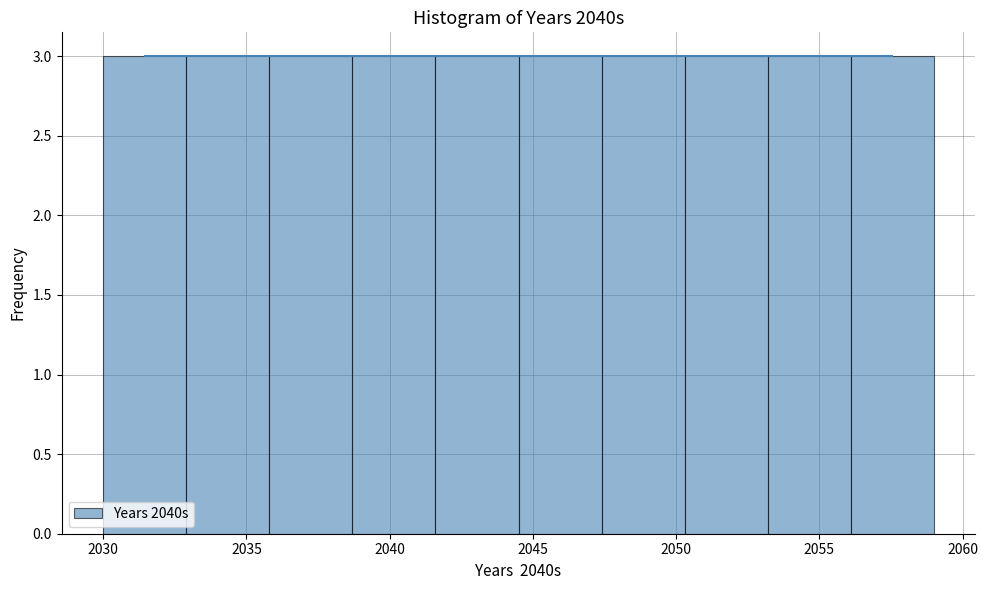

Reading left to right, transcribe this chart: for each bar, give the range it covers on the x-axis and its height. Neither the bar edges nor the heights are printed on the chart, so give them approximately, as read against the axes.

2030.0 to 2032.9: 3
2032.9 to 2035.8: 3
2035.8 to 2038.7: 3
2038.7 to 2041.6: 3
2041.6 to 2044.5: 3
2044.5 to 2047.4: 3
2047.4 to 2050.3: 3
2050.3 to 2053.2: 3
2053.2 to 2056.1: 3
2056.1 to 2059.0: 3